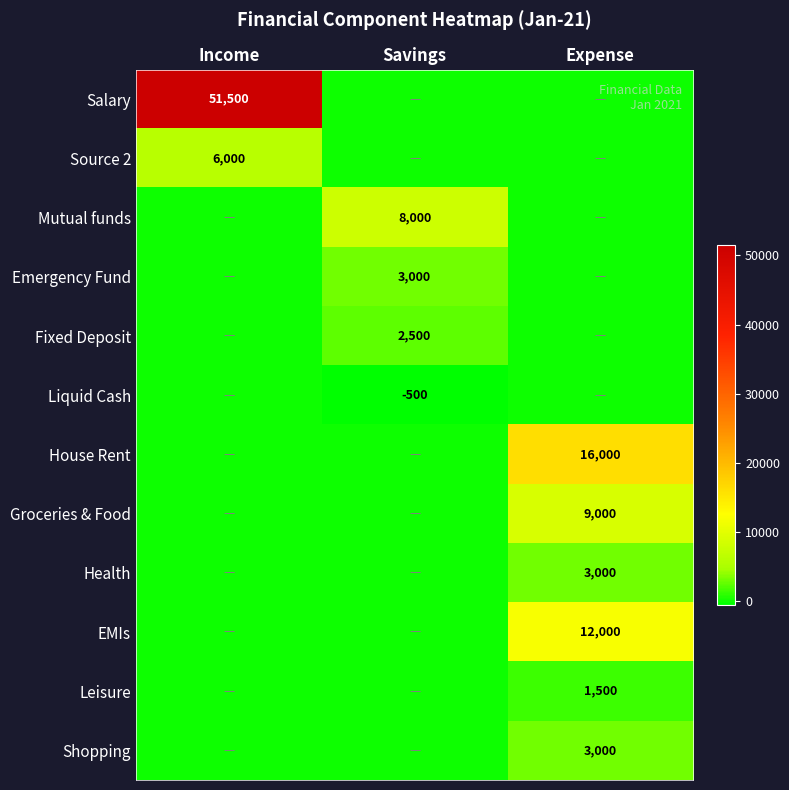

The value of Fixed Deposit at Savings is 966. True or false?

False